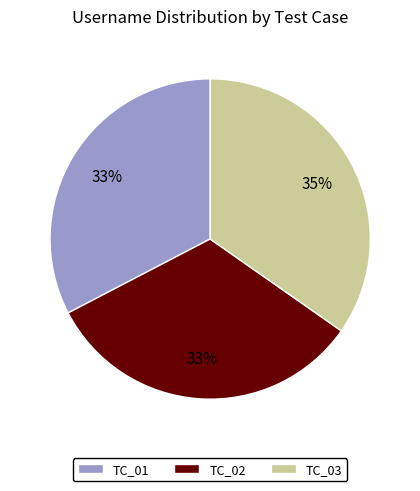

What is the ratio of the value at TC_01 to the value at TC_03?

0.9